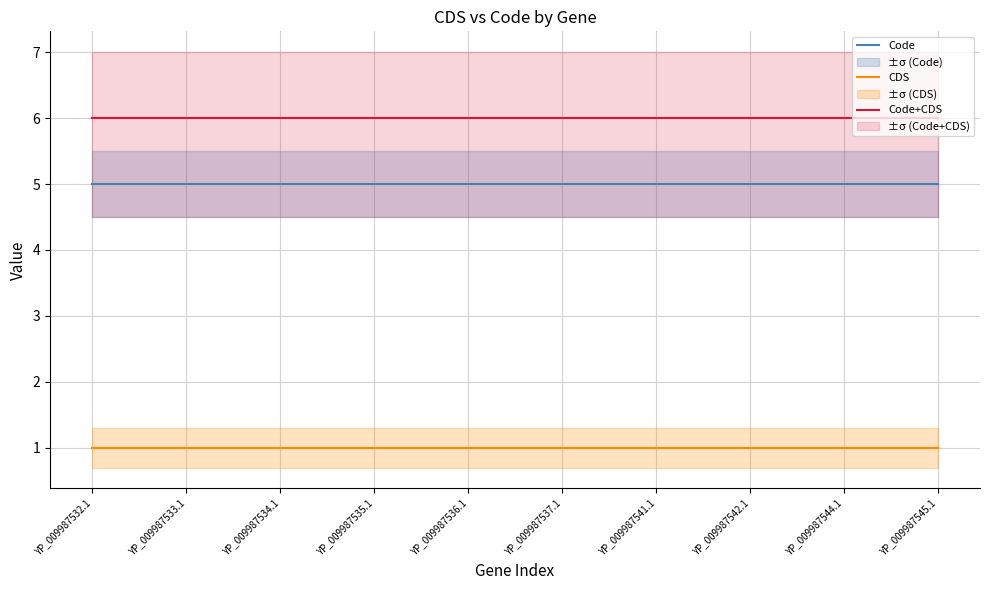

Rank the series at YP_009987537.1 from lowest to highest value.

CDS, Code, Code+CDS